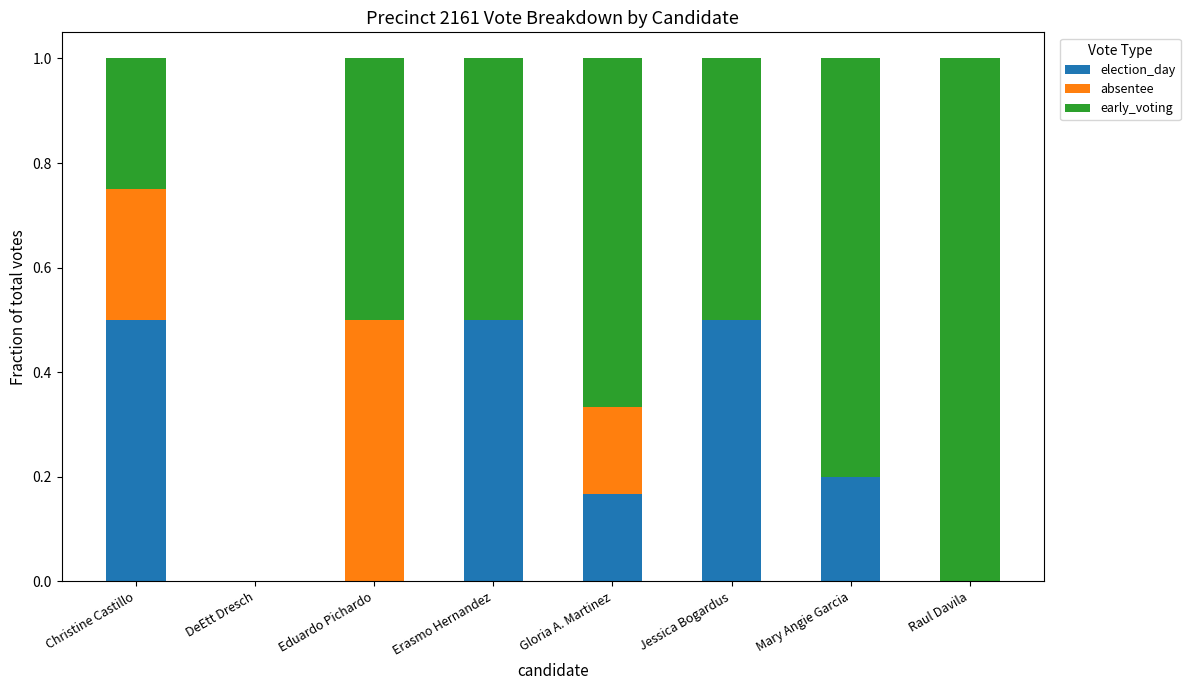

The value of election_day at Gloria A. Martinez is 0.3. True or false?

False